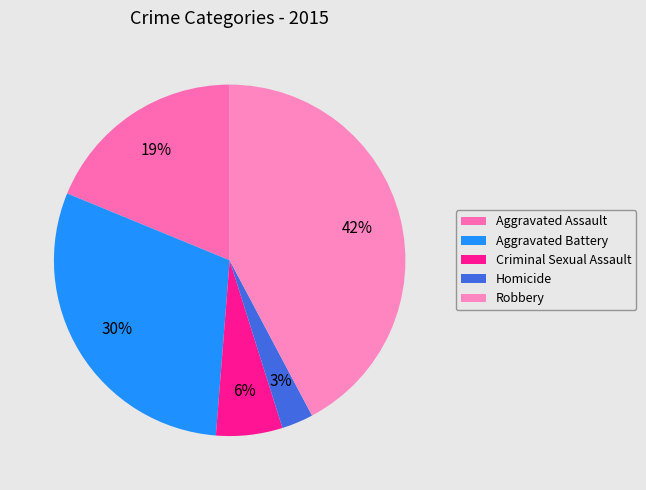

To the nearest percent, what is the combined percentage of Homicide and Robbery?

45%